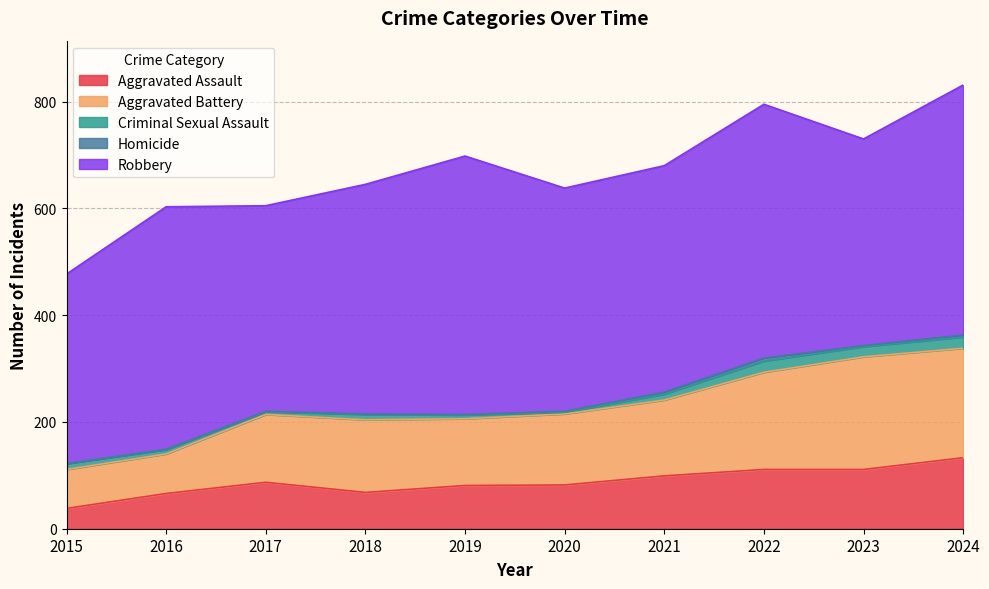

True or false: Robbery has more than 0 interior local peaks.

True